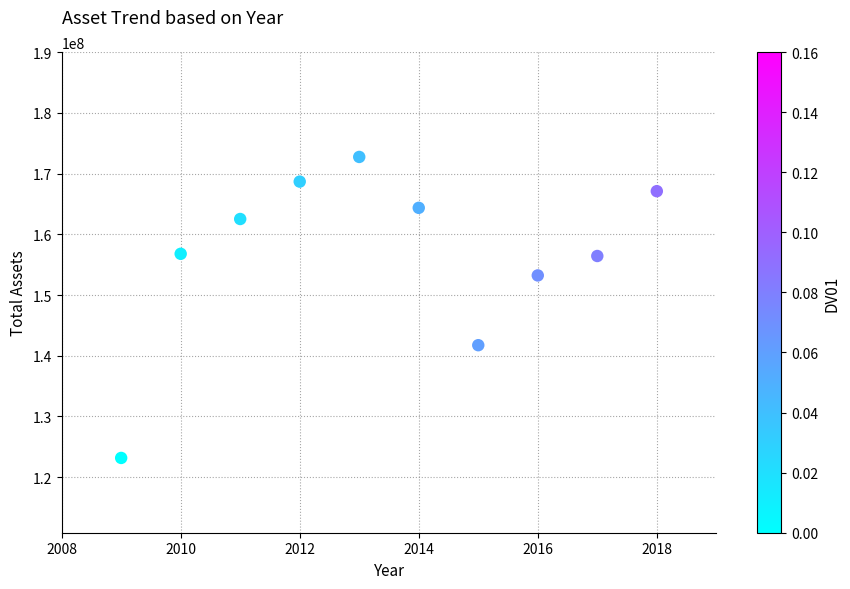

What Y value in the scatter plot is closest to 147953620?

153225747